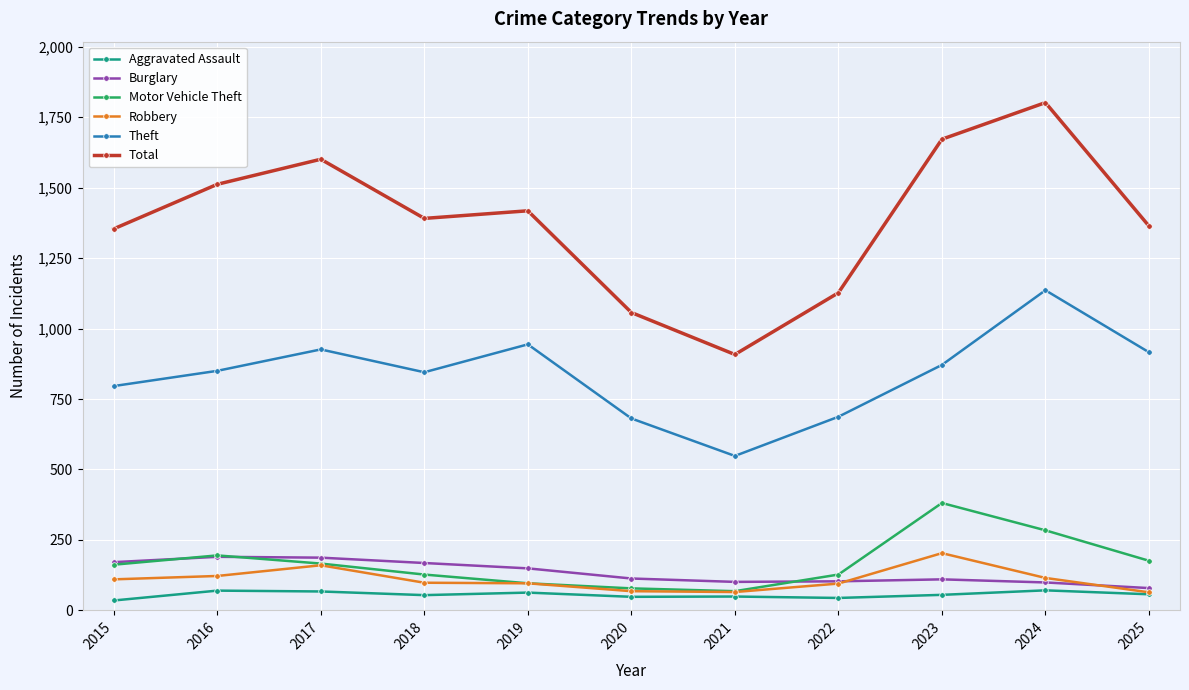

Count the number of categories in the chart.

11